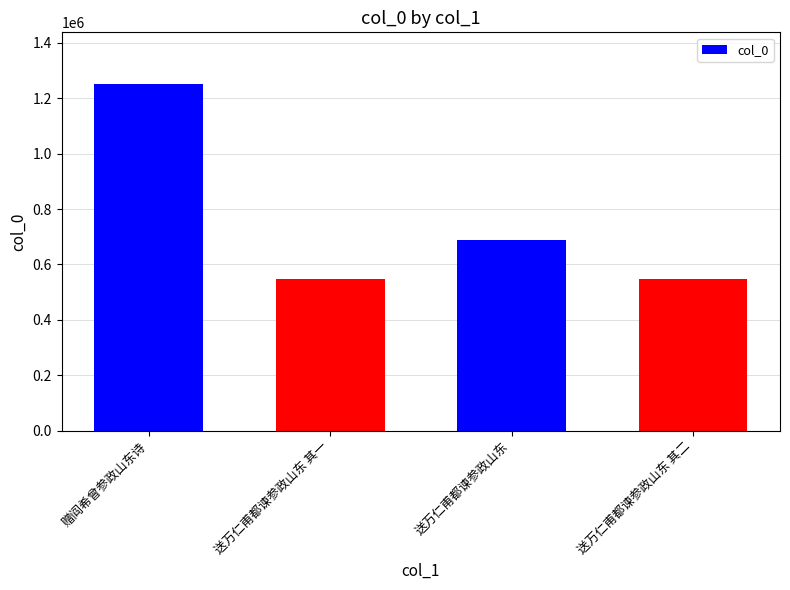

What is the difference between the maximum and minimum values?

702167